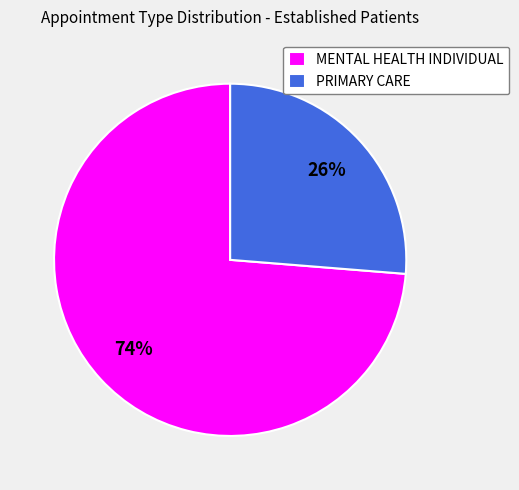

Is the sum of PRIMARY CARE and MENTAL HEALTH INDIVIDUAL greater than half?

Yes